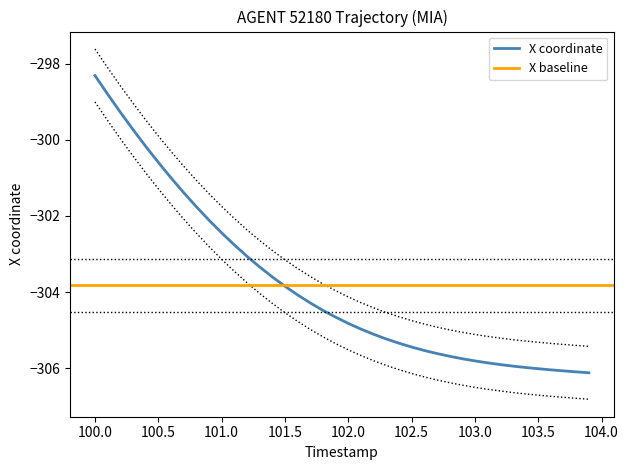

What is the maximum value for X coordinate?

-298.3